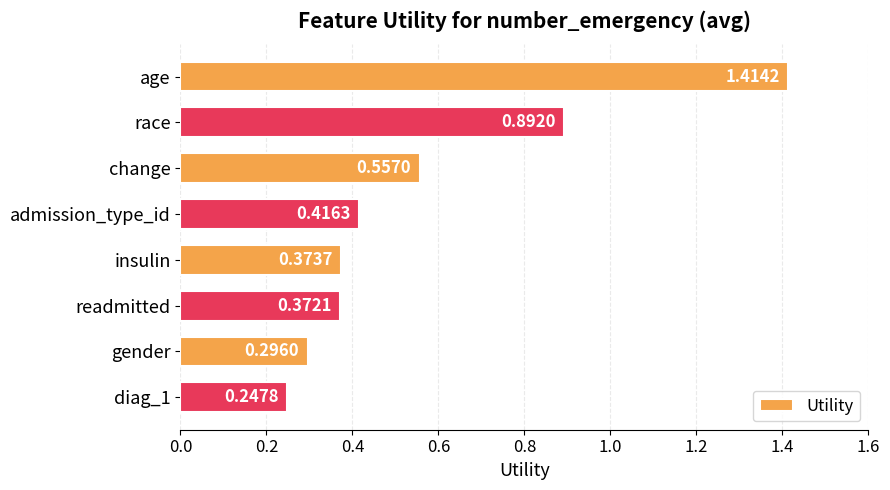

Count the number of data series in this chart.

1